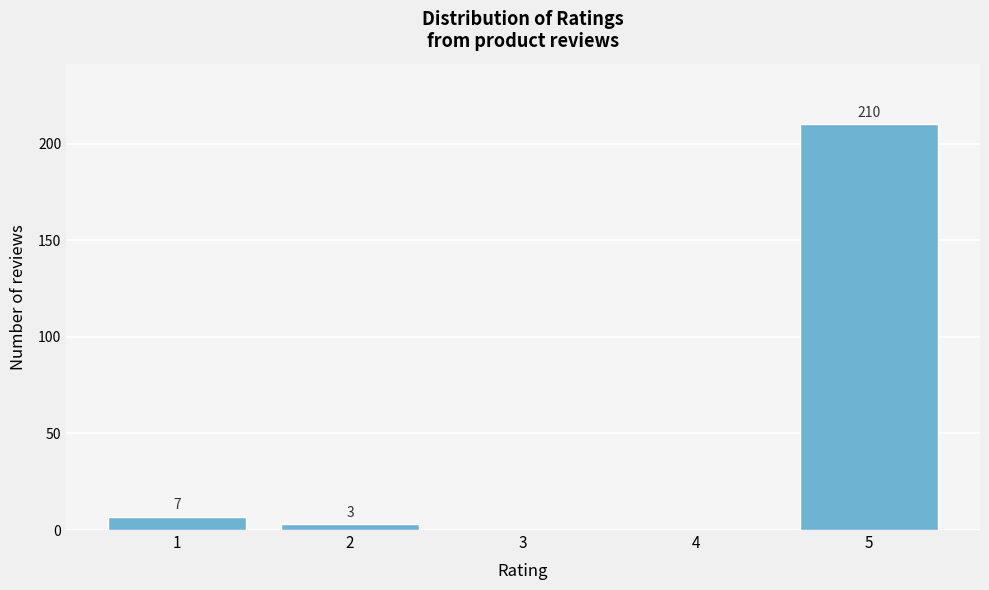

Reading right to left, what are all the values shown in this chart?

5=210	4=0	3=0	2=3	1=7